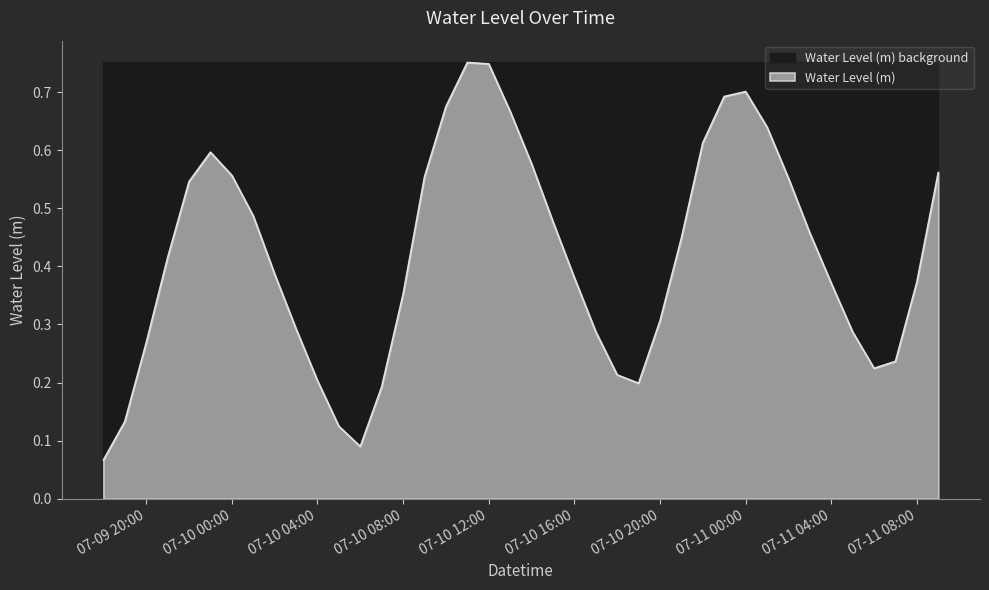

Reading right to left, what are all the values shown in this chart?

0.6	0.4	0.2	0.2	0.3	0.4	0.5	0.6	0.6	0.7	0.7	0.6	0.4	0.3	0.2	0.2	0.3	0.4	0.5	0.6	0.7	0.7	0.8	0.7	0.6	0.4	0.2	0.1	0.1	0.2	0.3	0.4	0.5	0.6	0.6	0.5	0.4	0.3	0.1	0.1